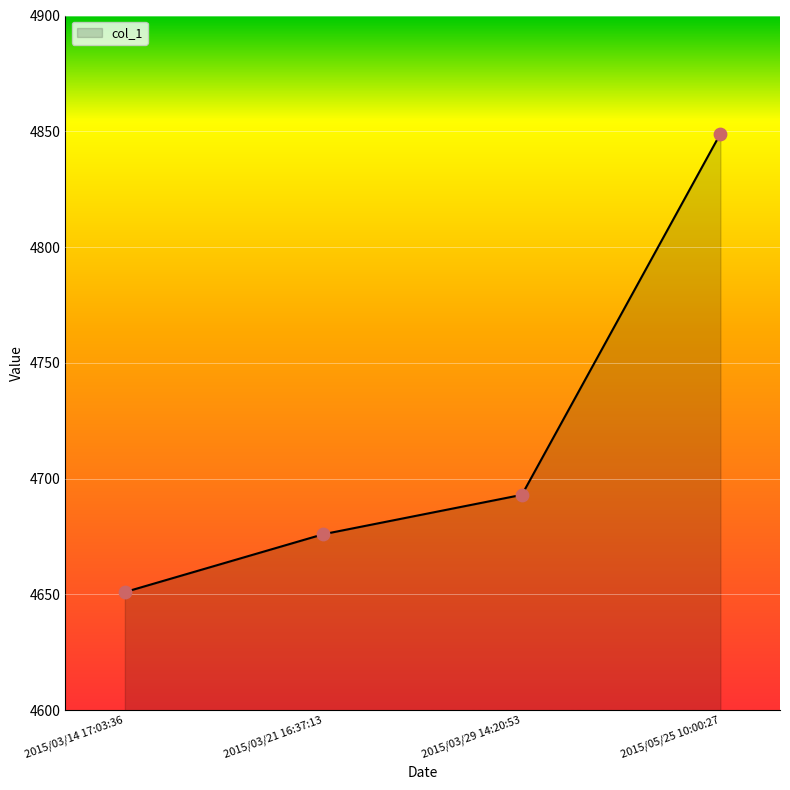

Approximately how many times larger is the value at 2015/03/29 14:20:53 compared to 2015/03/21 16:37:13?

1.0